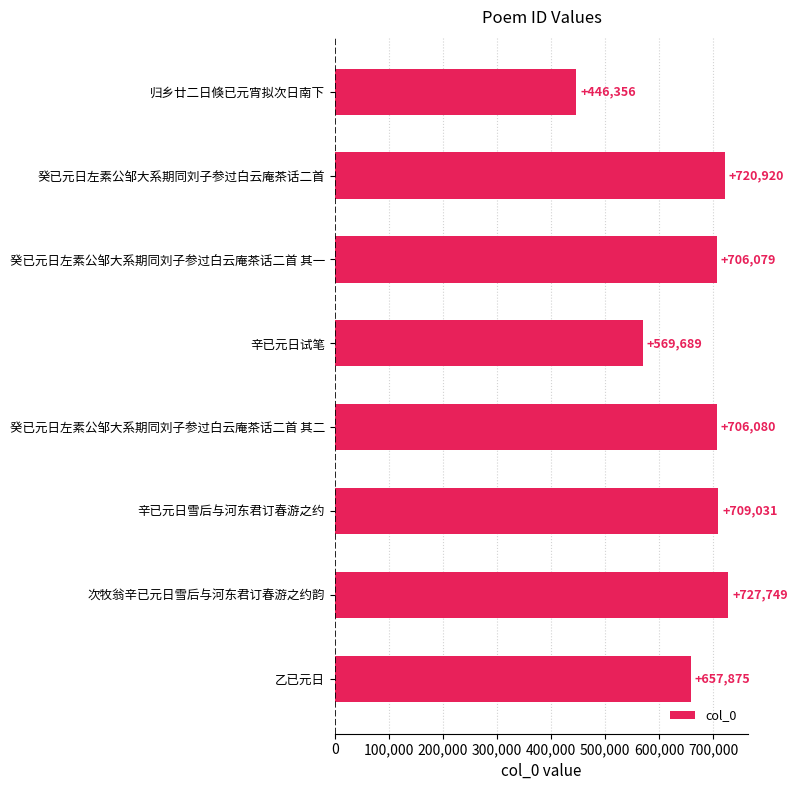

What is the sum of all values?

5243779